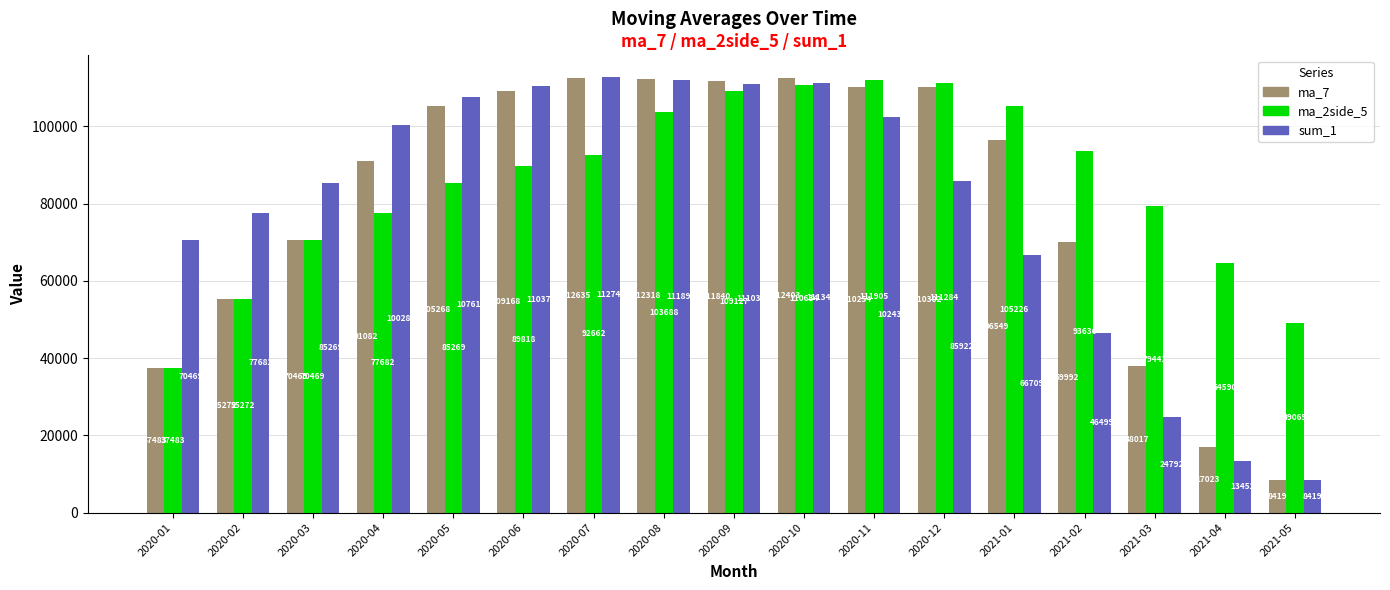

The value of sum_1 at 2020-12 is 22627.0. True or false?

False